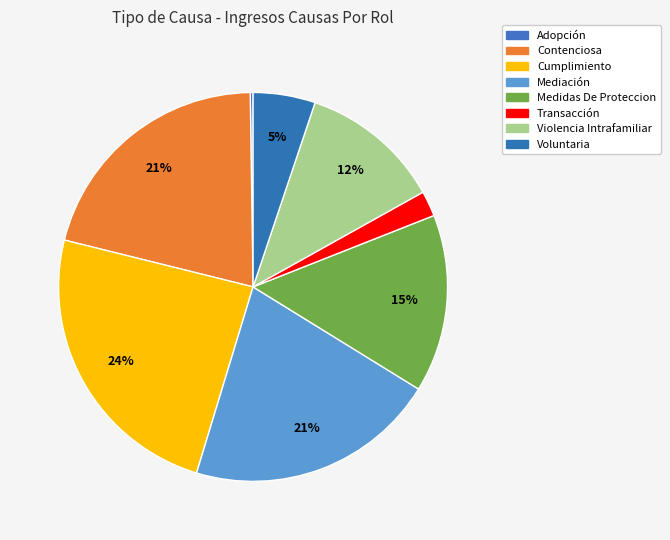

Is the sum of Adopción and Contenciosa greater than half?

No